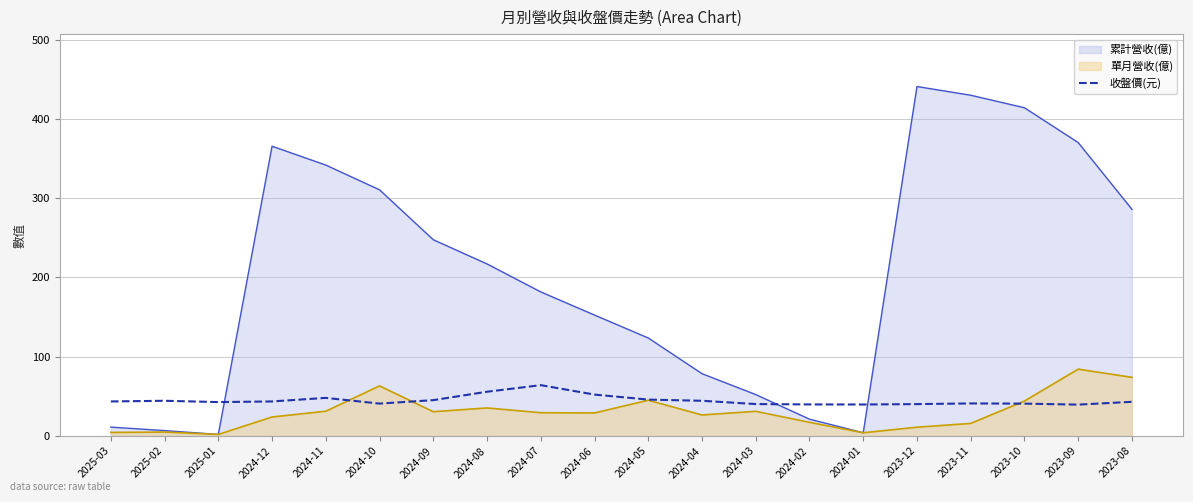

How many points are higher than both their immediate neighbors (excluding endpoints)?

4